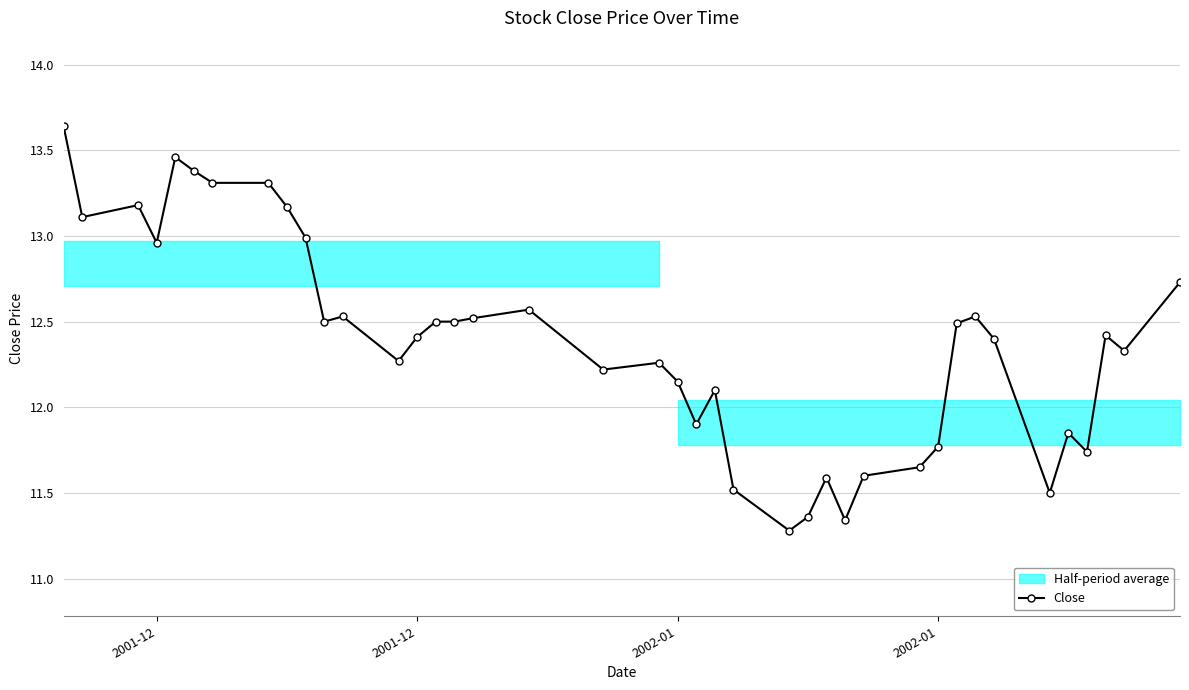

Where is the first local minimum?

2001-12